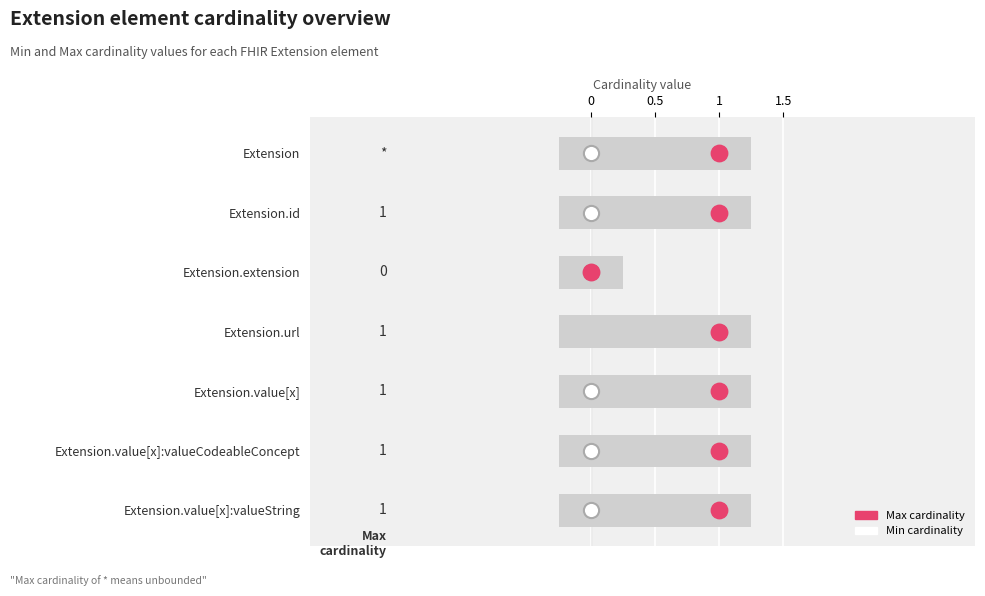

Which series has the largest Y range (max minus min)?

Min cardinality